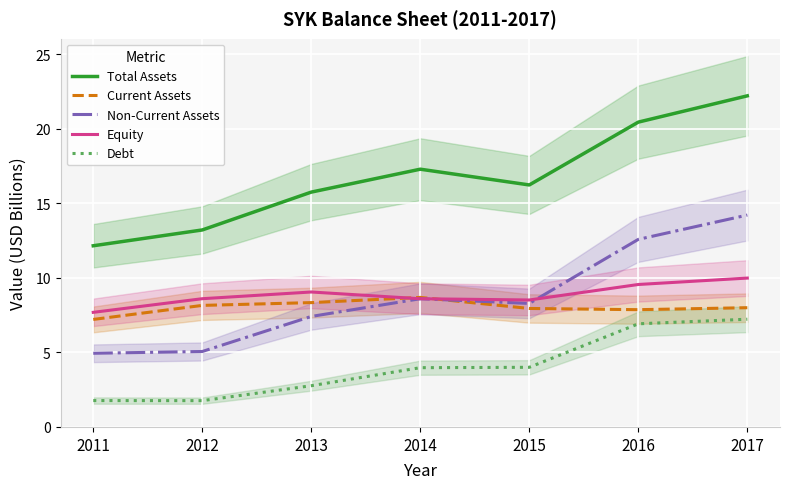

Which series ends up on top after the final intersection of Current Assets and Non-Current Assets?

Non-Current Assets